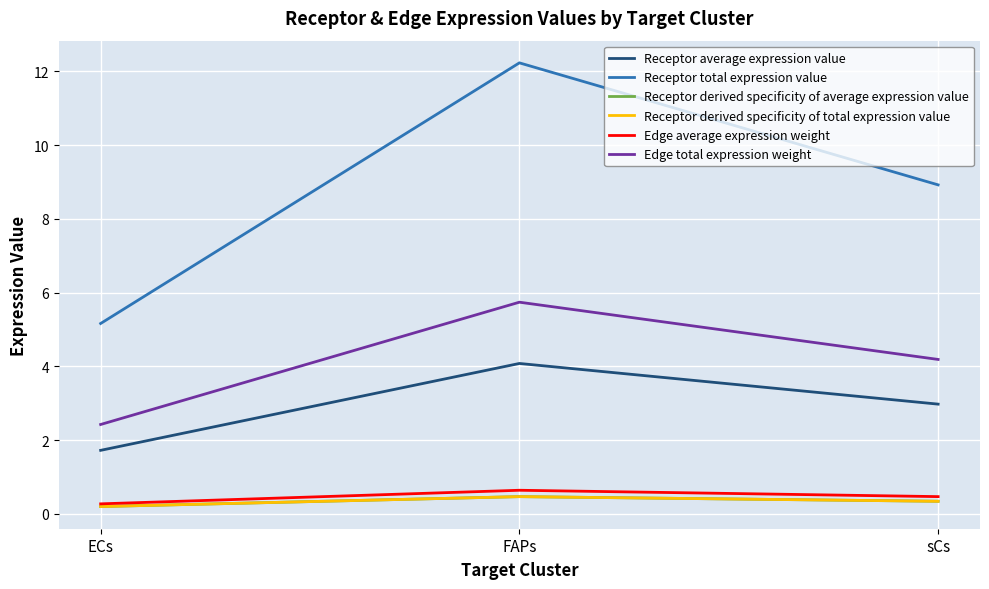

At which category is the sum across all series the highest?

FAPs